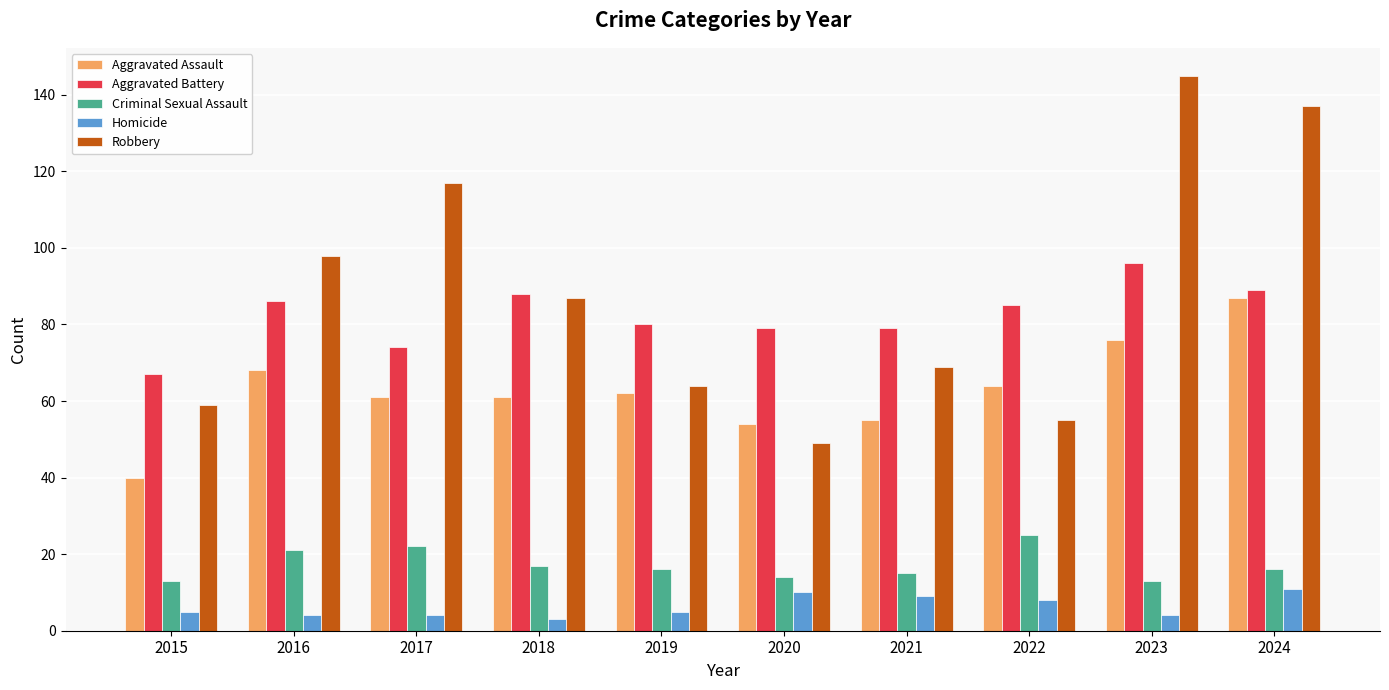

Reading left to right, list all the values displayed in this chart.

Aggravated Assault: 2015=40	2016=68	2017=61	2018=61	2019=62	2020=54	2021=55	2022=64	2023=76	2024=87
Aggravated Battery: 2015=67	2016=86	2017=74	2018=88	2019=80	2020=79	2021=79	2022=85	2023=96	2024=89
Criminal Sexual Assault: 2015=13	2016=21	2017=22	2018=17	2019=16	2020=14	2021=15	2022=25	2023=13	2024=16
Homicide: 2015=5	2016=4	2017=4	2018=3	2019=5	2020=10	2021=9	2022=8	2023=4	2024=11
Robbery: 2015=59	2016=98	2017=117	2018=87	2019=64	2020=49	2021=69	2022=55	2023=145	2024=137